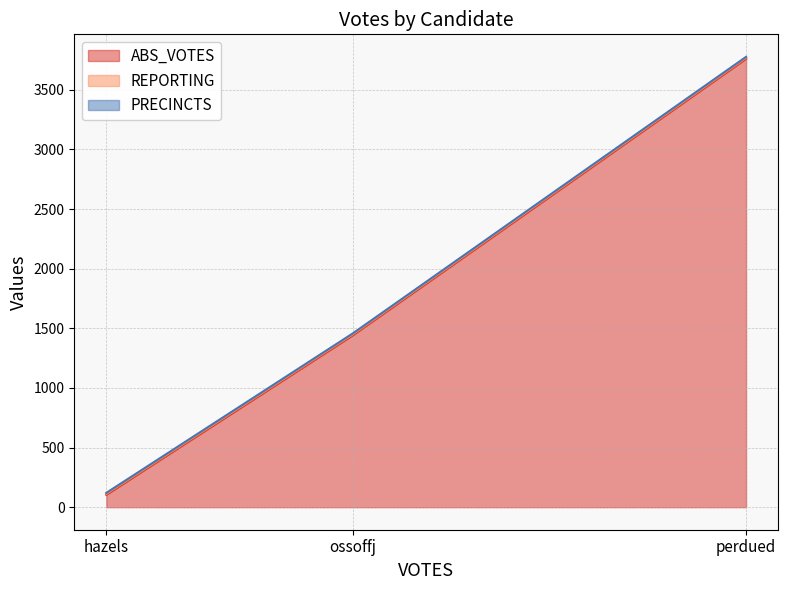

Reading left to right, extract all data points from this chart.

ABS_VOTES: 104	1441	3760
REPORTING: 8	8	8
PRECINCTS: 8	8	8